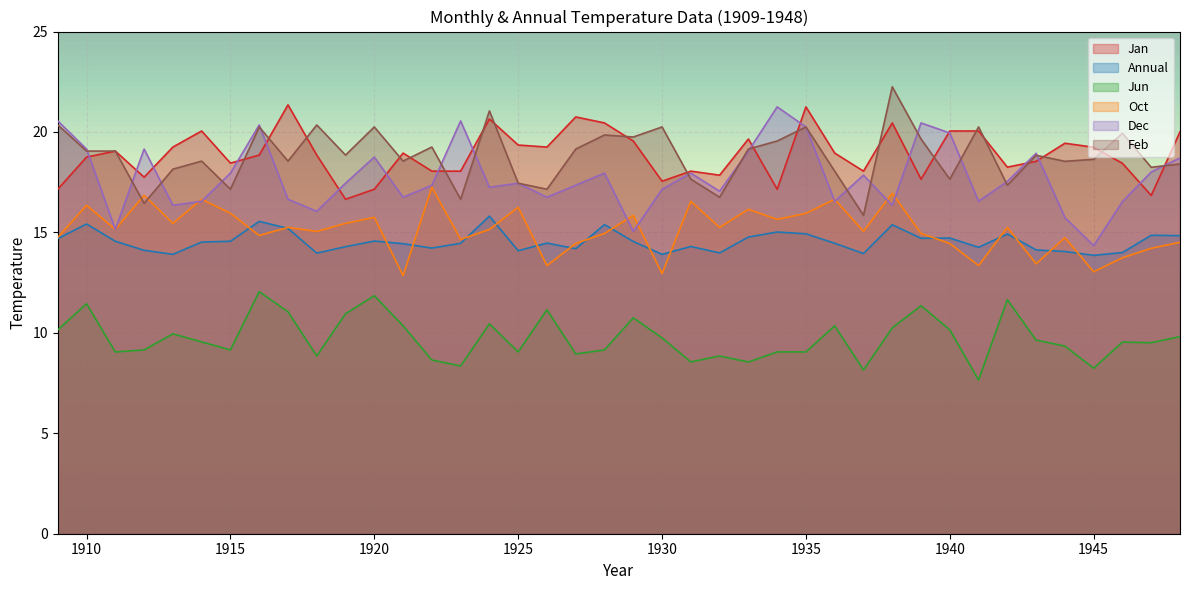

At which label does Annual first exceed 14?

1909